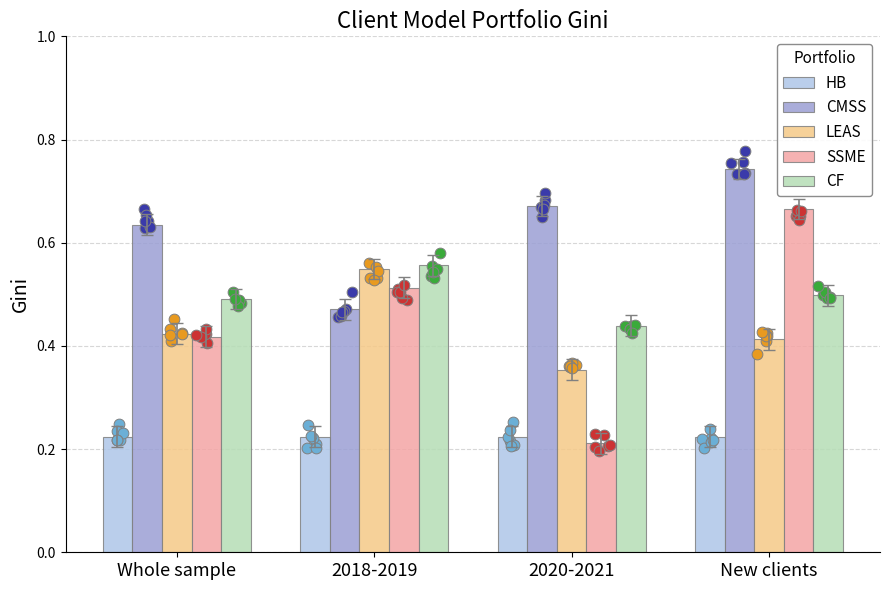

What are all the series names shown in the legend?

HB, CMSS, LEAS, SSME, CF